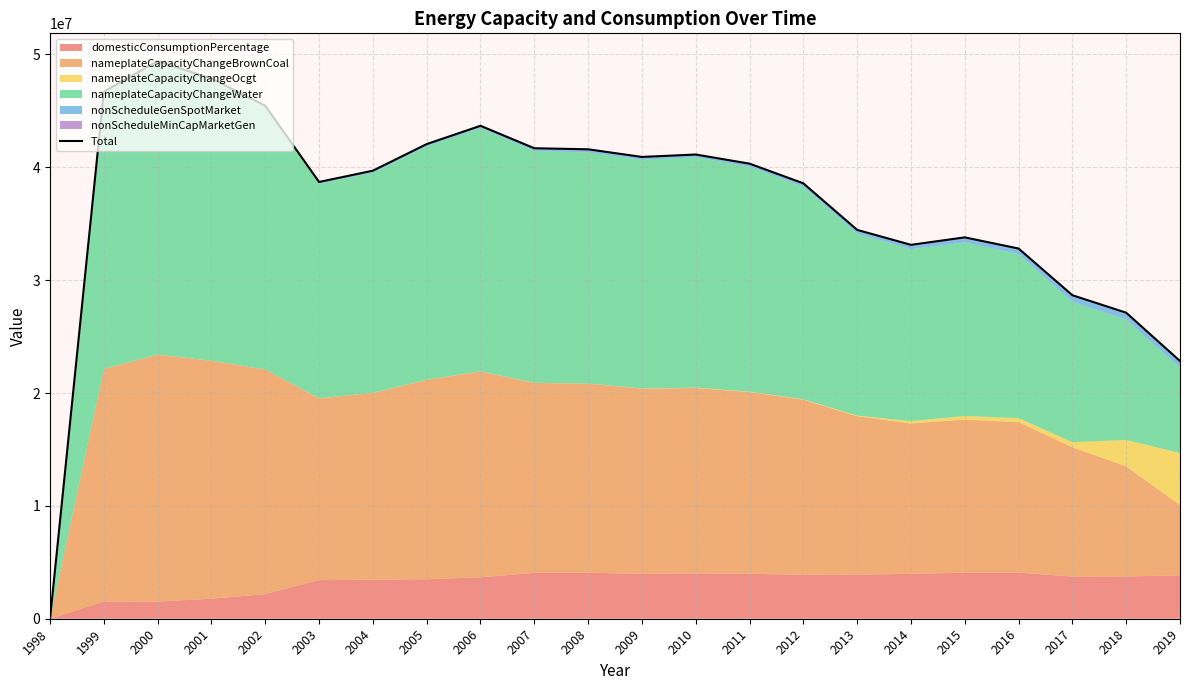

What is the sum of the values at 2009 and 2019?

63758652.3